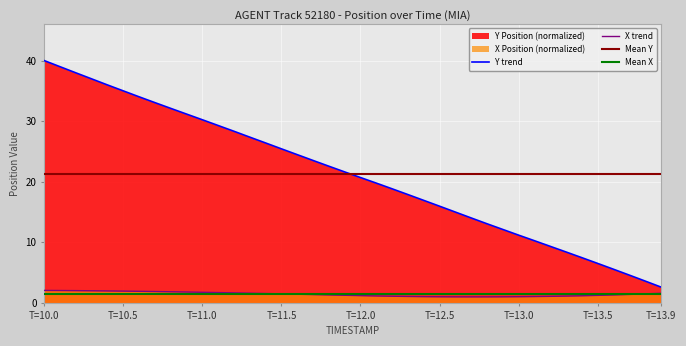

At how many categories does at least one series exceed 6?

36